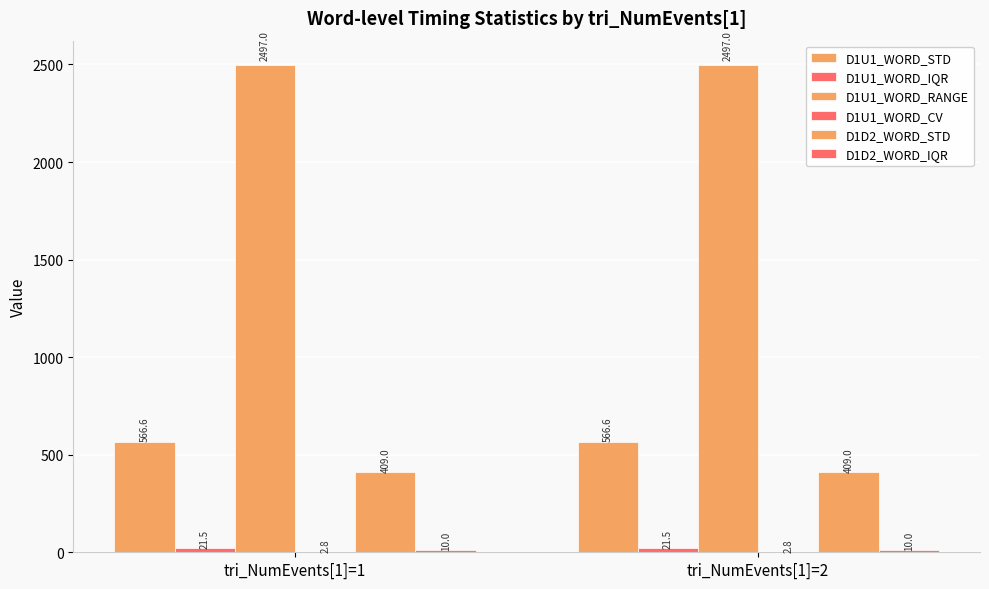

Which series has the largest total across all categories?

D1U1_WORD_RANGE